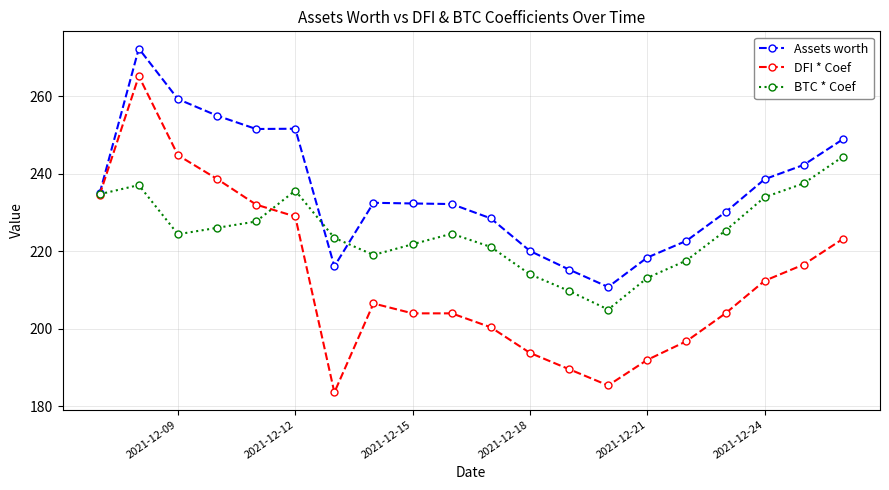

What is the highest value of the DFI * Coef series?

265.2